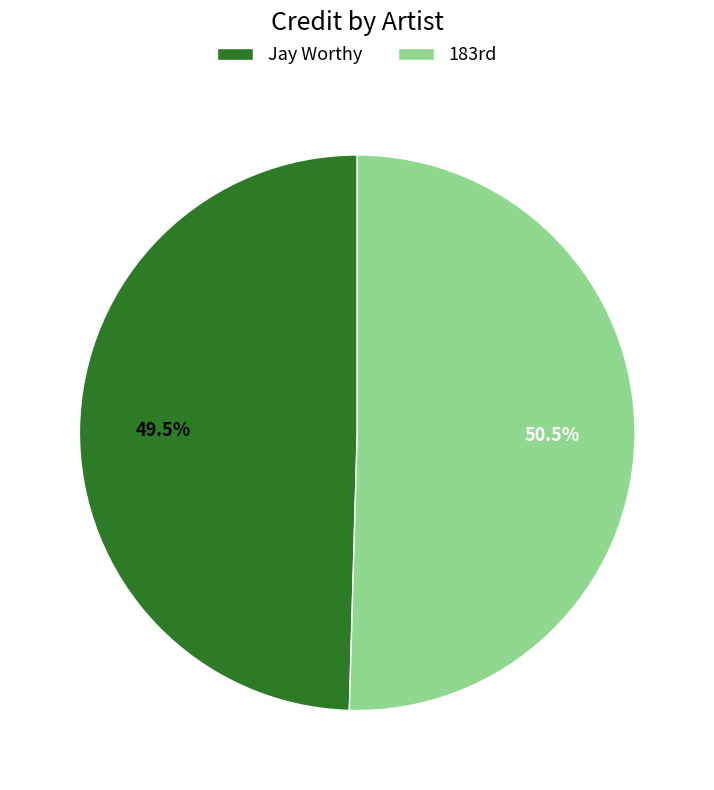

Rank the categories by value from lowest to highest.

Jay Worthy, 183rd